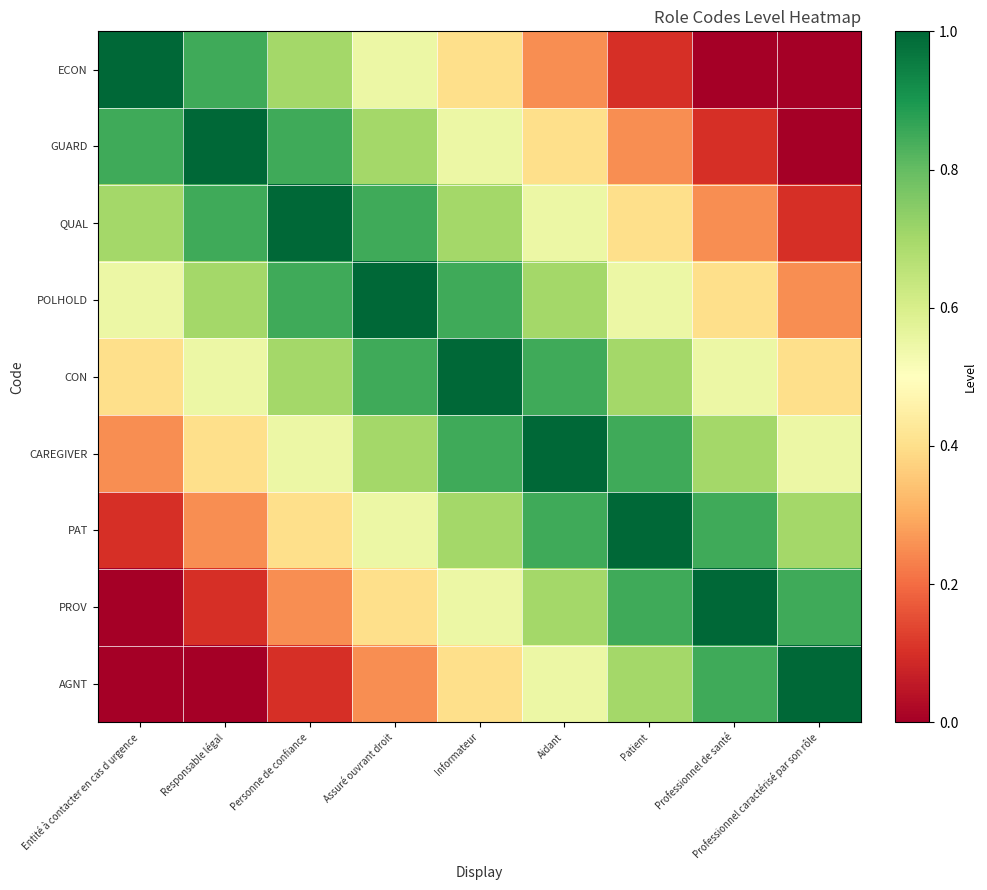

Reading right to left, what are all the values shown in this chart?

ECON: Professionnel caractérisé par son rôle=0.0	Professionnel de santé=0.0	Patient=0.1	Aidant=0.2	Informateur=0.4	Assuré ouvrant droit=0.6	Personne de confiance=0.7	Responsable légal=0.8	Entité à contacter en cas d urgence=1.0
GUARD: Professionnel caractérisé par son rôle=0.0	Professionnel de santé=0.1	Patient=0.2	Aidant=0.4	Informateur=0.6	Assuré ouvrant droit=0.7	Personne de confiance=0.8	Responsable légal=1.0	Entité à contacter en cas d urgence=0.8
QUAL: Professionnel caractérisé par son rôle=0.1	Professionnel de santé=0.2	Patient=0.4	Aidant=0.6	Informateur=0.7	Assuré ouvrant droit=0.8	Personne de confiance=1.0	Responsable légal=0.8	Entité à contacter en cas d urgence=0.7
POLHOLD: Professionnel caractérisé par son rôle=0.2	Professionnel de santé=0.4	Patient=0.6	Aidant=0.7	Informateur=0.8	Assuré ouvrant droit=1.0	Personne de confiance=0.8	Responsable légal=0.7	Entité à contacter en cas d urgence=0.6
CON: Professionnel caractérisé par son rôle=0.4	Professionnel de santé=0.6	Patient=0.7	Aidant=0.8	Informateur=1.0	Assuré ouvrant droit=0.8	Personne de confiance=0.7	Responsable légal=0.6	Entité à contacter en cas d urgence=0.4
CAREGIVER: Professionnel caractérisé par son rôle=0.6	Professionnel de santé=0.7	Patient=0.8	Aidant=1.0	Informateur=0.8	Assuré ouvrant droit=0.7	Personne de confiance=0.6	Responsable légal=0.4	Entité à contacter en cas d urgence=0.2
PAT: Professionnel caractérisé par son rôle=0.7	Professionnel de santé=0.8	Patient=1.0	Aidant=0.8	Informateur=0.7	Assuré ouvrant droit=0.6	Personne de confiance=0.4	Responsable légal=0.2	Entité à contacter en cas d urgence=0.1
PROV: Professionnel caractérisé par son rôle=0.8	Professionnel de santé=1.0	Patient=0.8	Aidant=0.7	Informateur=0.6	Assuré ouvrant droit=0.4	Personne de confiance=0.2	Responsable légal=0.1	Entité à contacter en cas d urgence=0.0
AGNT: Professionnel caractérisé par son rôle=1.0	Professionnel de santé=0.8	Patient=0.7	Aidant=0.6	Informateur=0.4	Assuré ouvrant droit=0.2	Personne de confiance=0.1	Responsable légal=0.0	Entité à contacter en cas d urgence=0.0